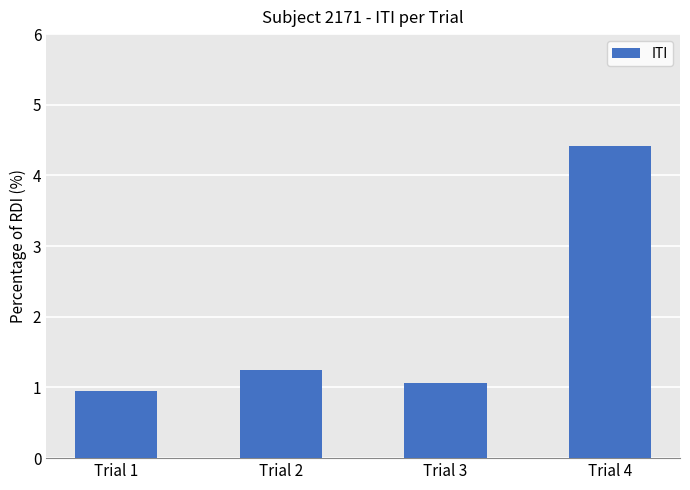

What is the approximate value at Trial 2?

1.2